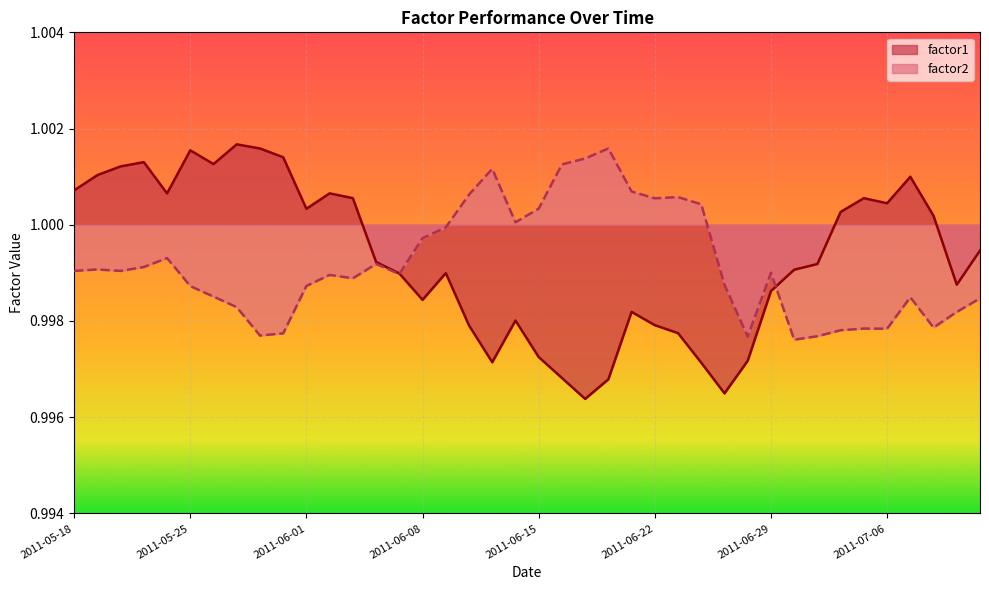

Which category has the lowest value in the factor2 series?

2011-06-30